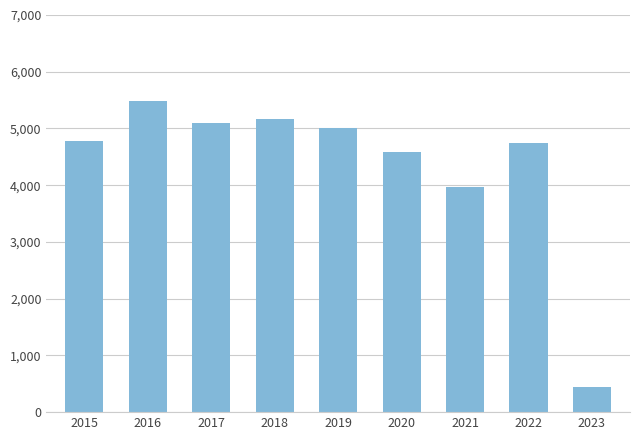

Approximately how many times larger is the value at 2015 compared to 2019?

1.0